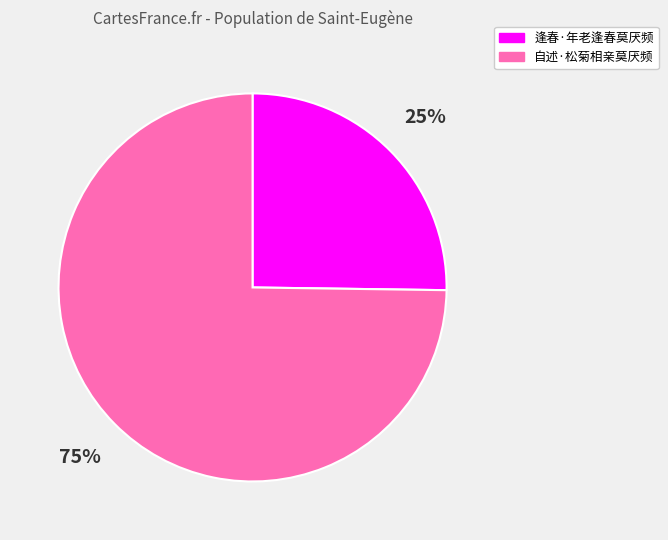

What percentage is the 自述·松菊相亲莫厌频 slice, to the nearest percent?

75%